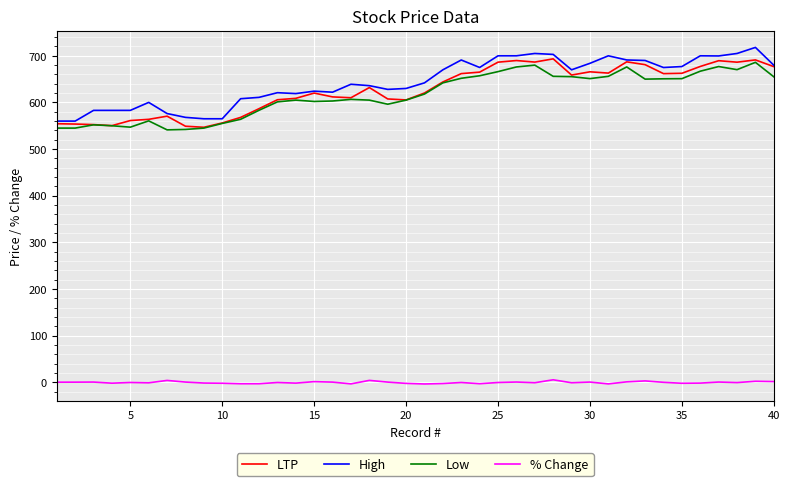

What is the maximum value shown in the chart?

718.0